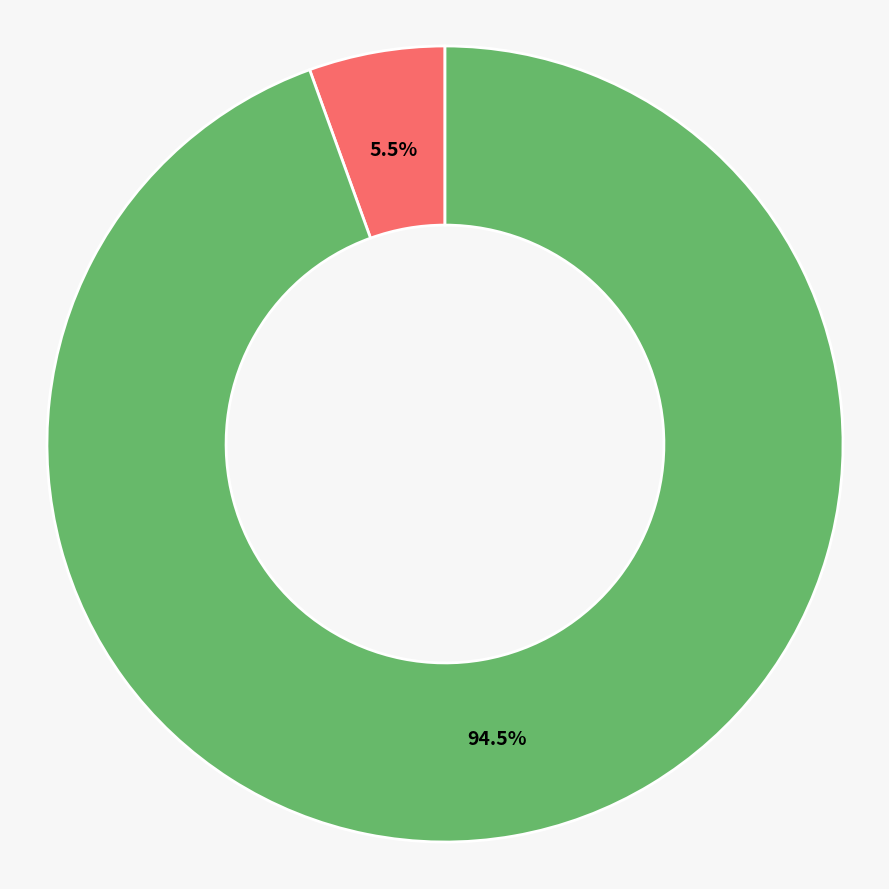

Is there any slice that represents more than half of the pie?

Yes